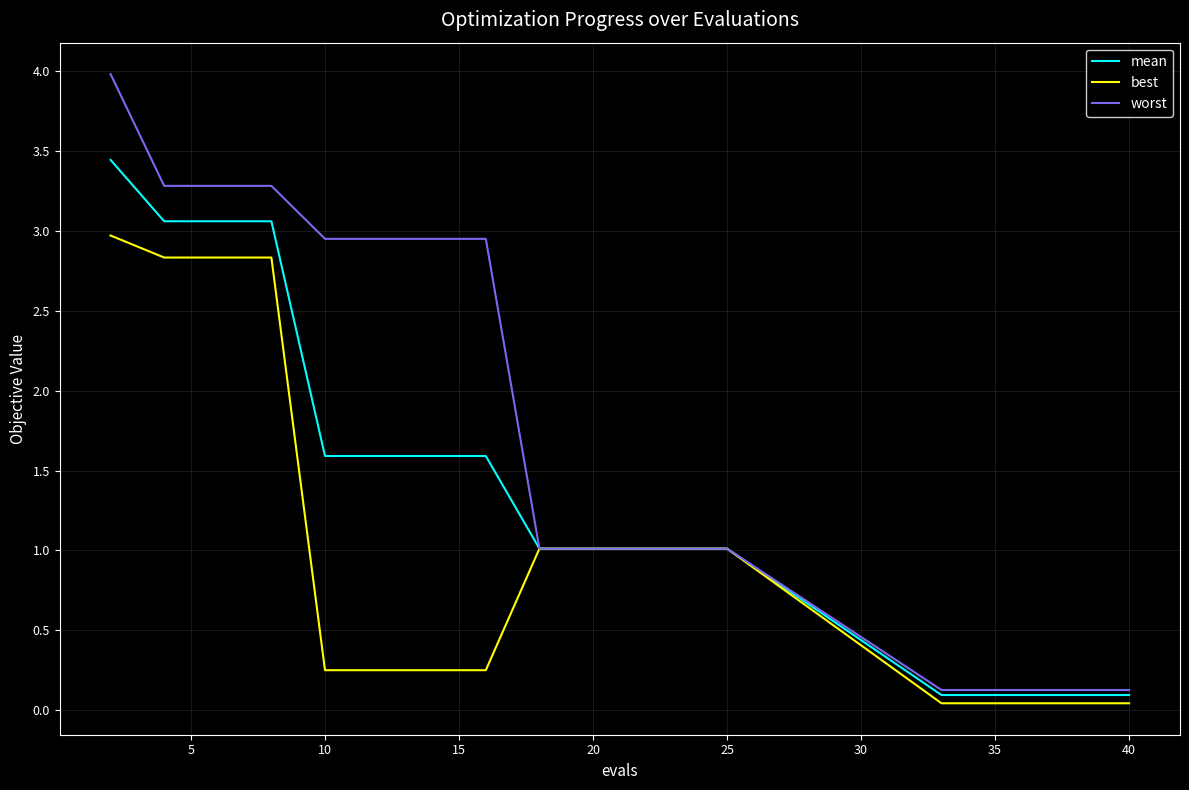

How many lines are shown in the chart?

3